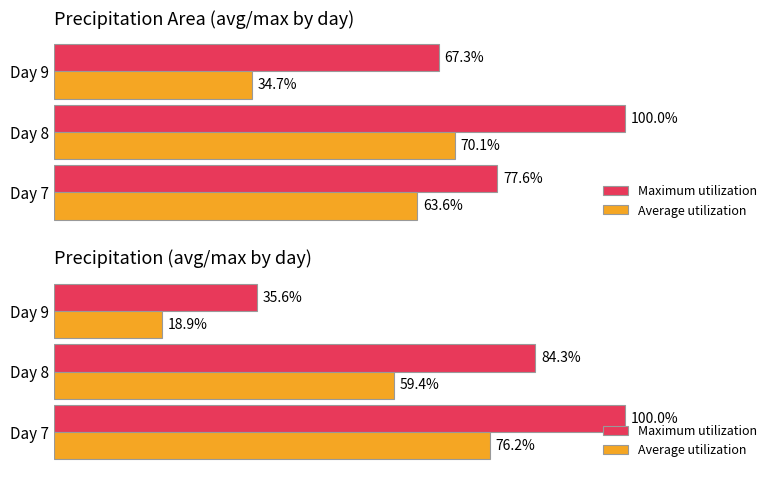

Does the chart contain any negative values?

No